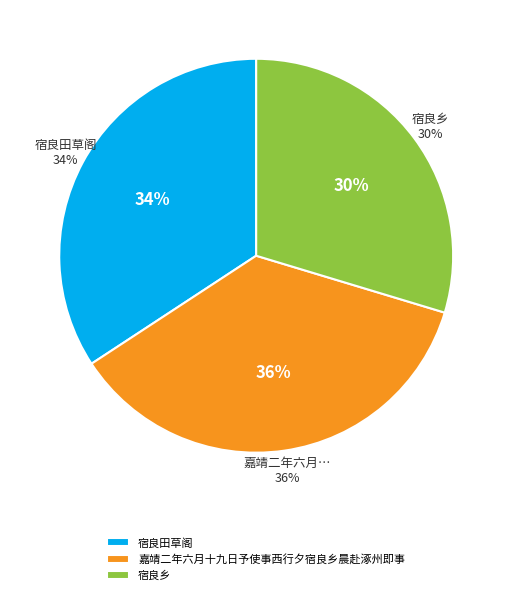

Which slice is the smallest?

宿良乡